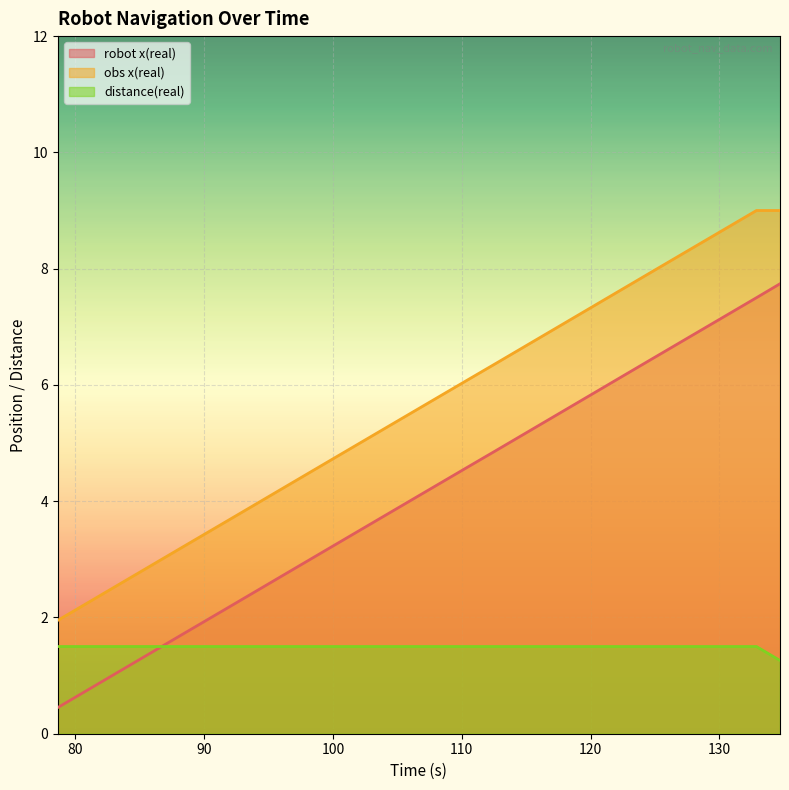

True or false: robot x(real) and obs x(real) cross at least once.

False